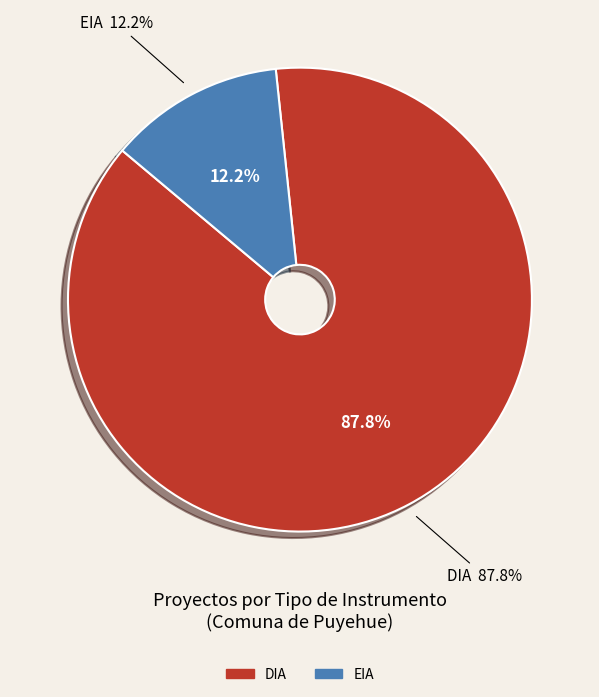

Is it true that DIA is 93% of the pie?

False